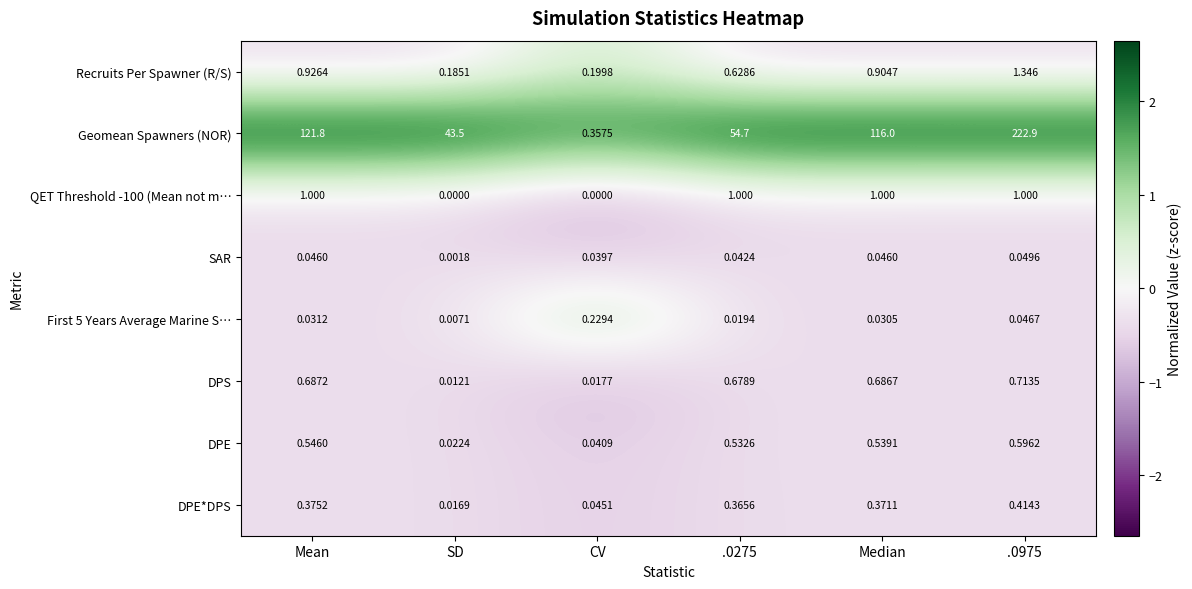

Which series changed the most between Mean and SD?

Geomean Spawners (NOR)